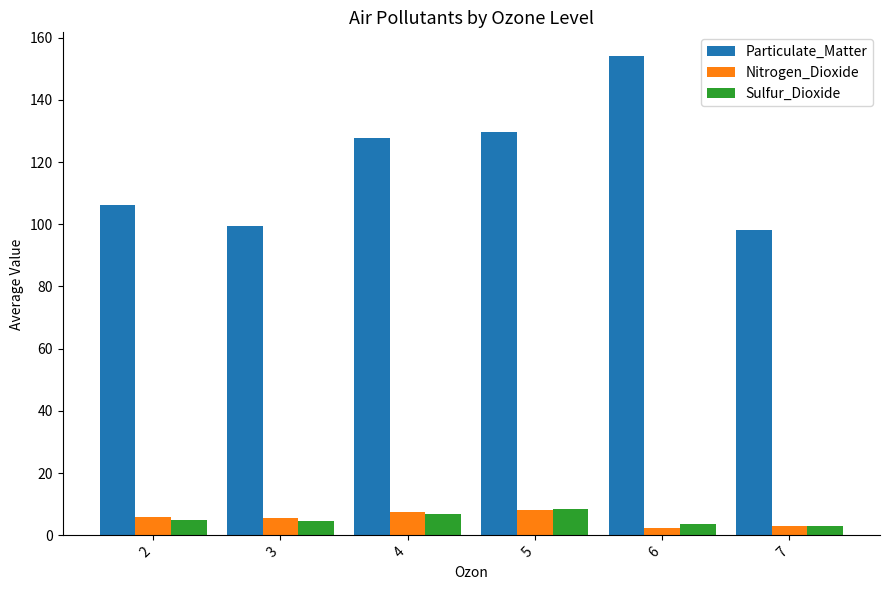

Count the number of categories in the chart.

6